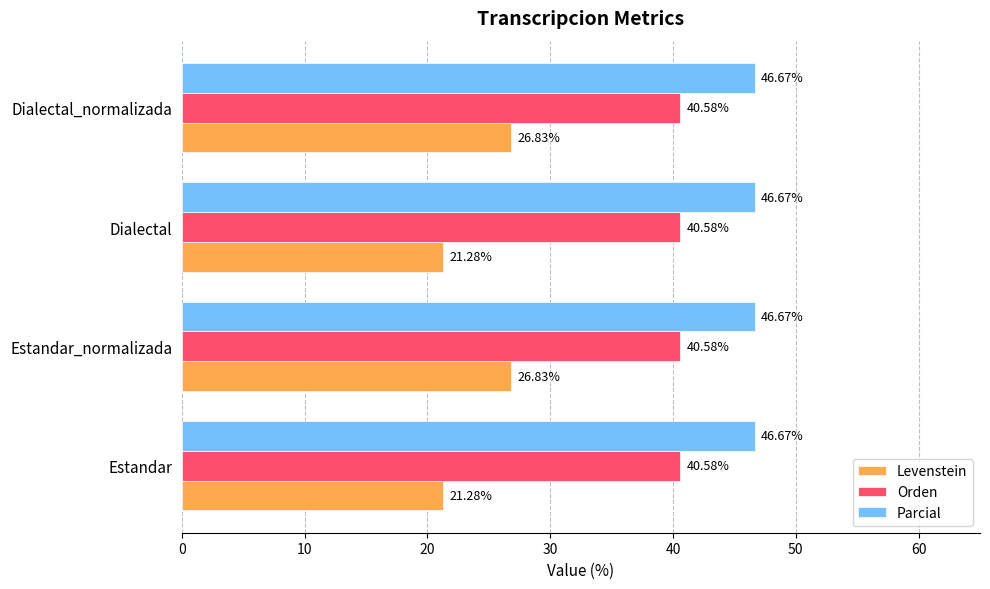

What is the sum of all Orden values?

162.3